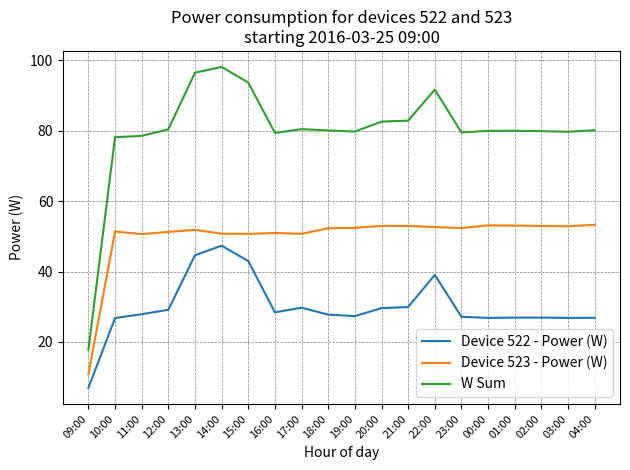

What is the difference between the maximum and minimum values in the Device 522 - Power (W) series?

40.4